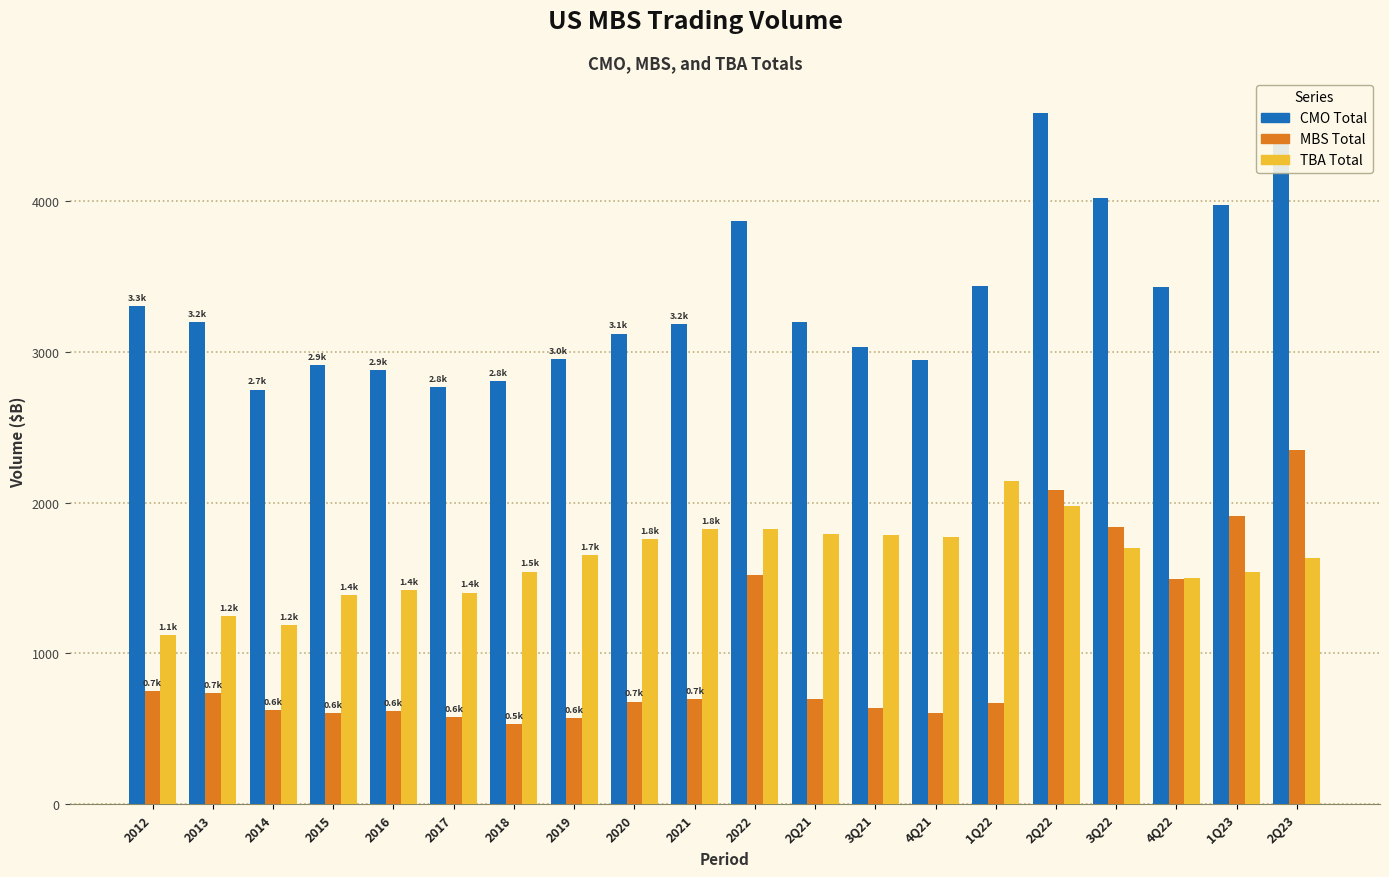

The CMO Total series shows 5303.7 at 2012. True or false?

False